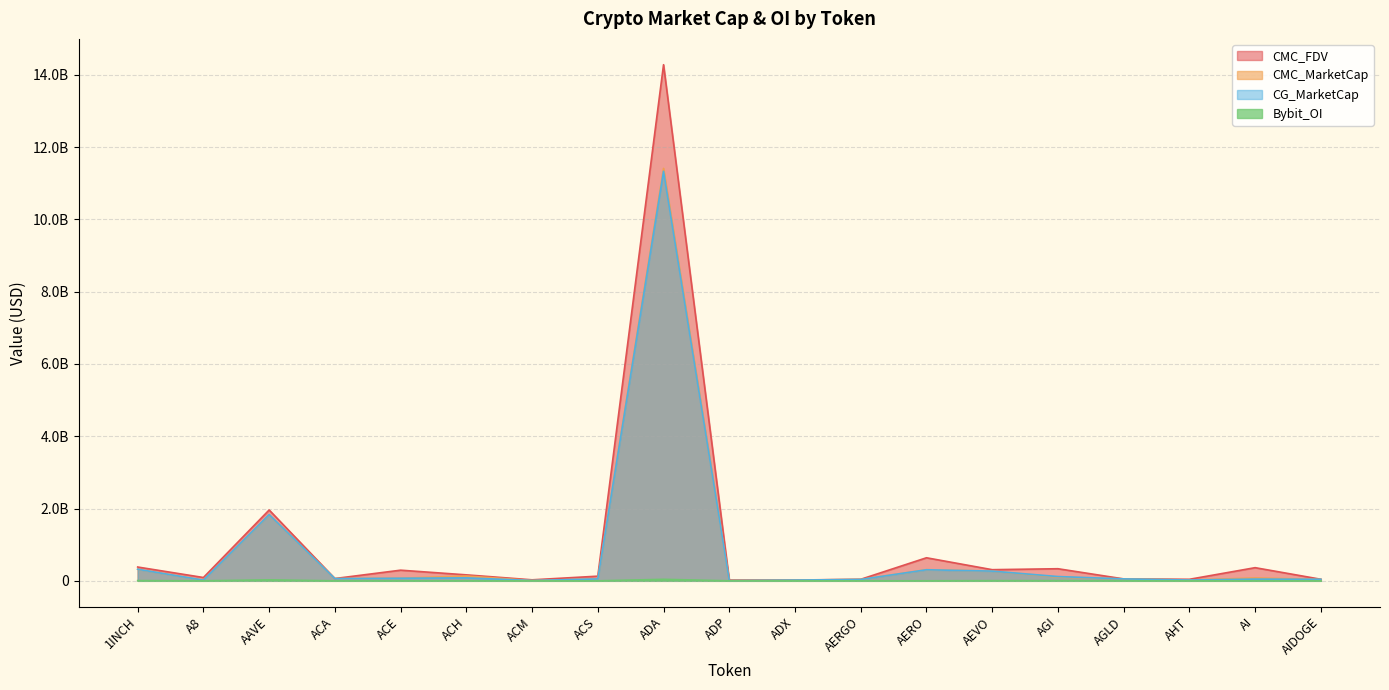

What is the total value across all series at AAVE?

5645364282.1